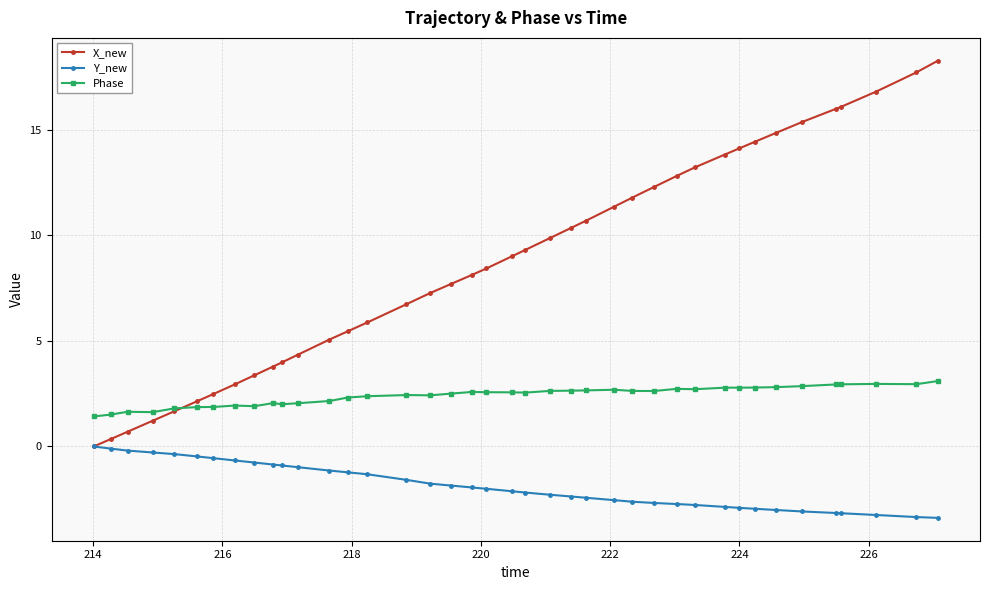

True or false: Phase has more than 2 points higher than both neighbors.

True